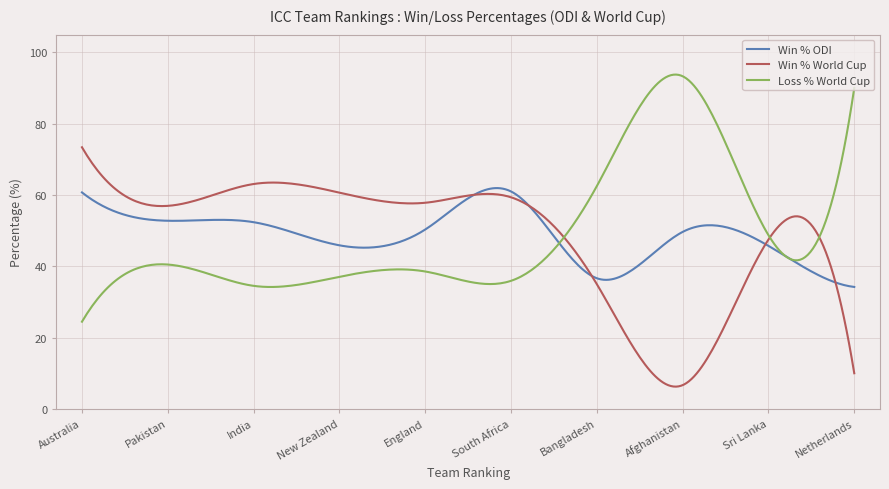

List the series in order of their peak value, highest first.

Loss % World Cup, Win % World Cup, Win % ODI